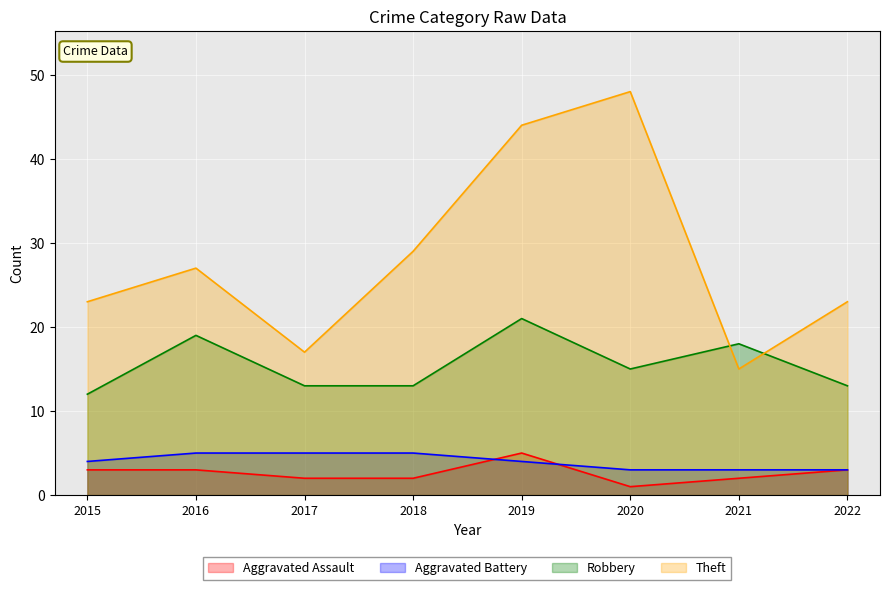

What is the sum of all Aggravated Assault values?

21